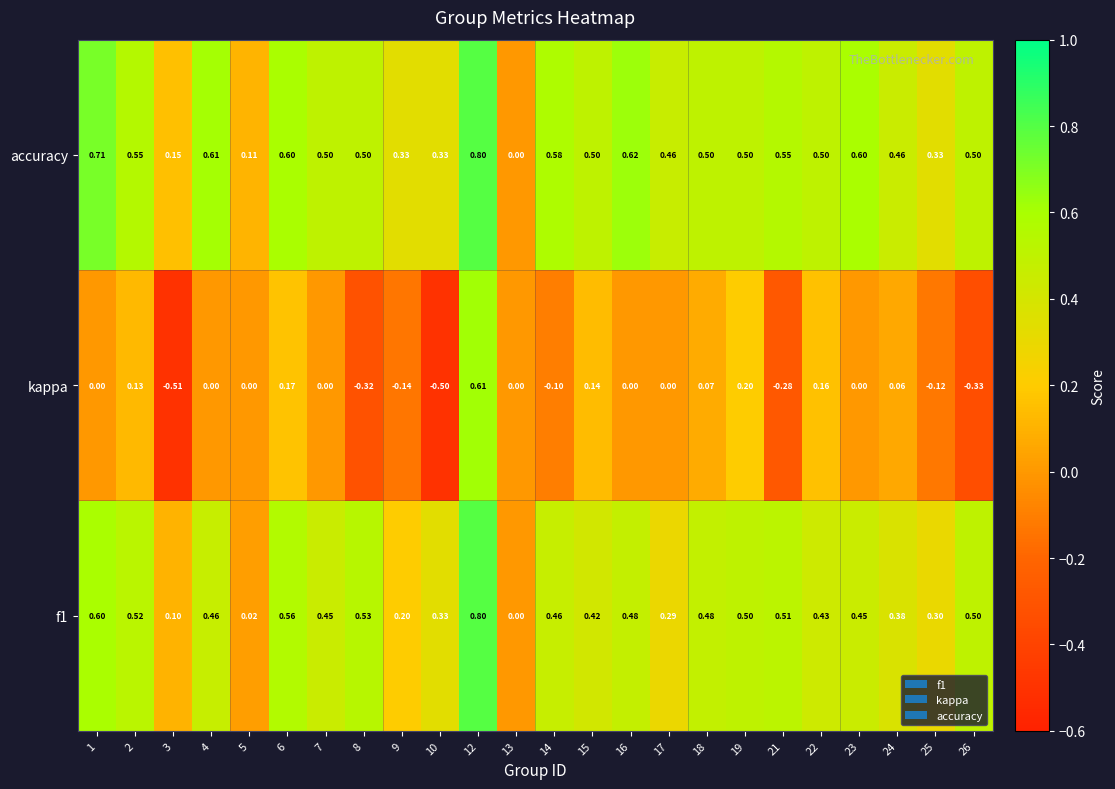

What is the spread (max minus min) of values at 12?

0.2